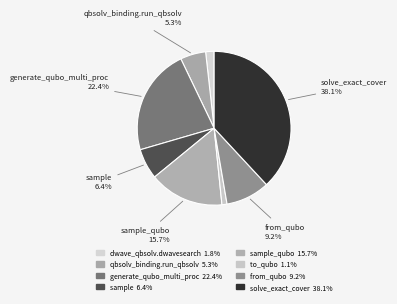

Which slice is the largest?

solve_exact_cover